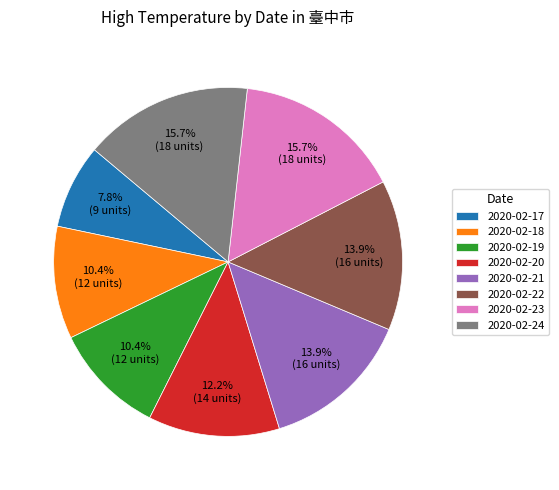

The 2020-02-24 slice represents 28% of the pie. True or false?

False